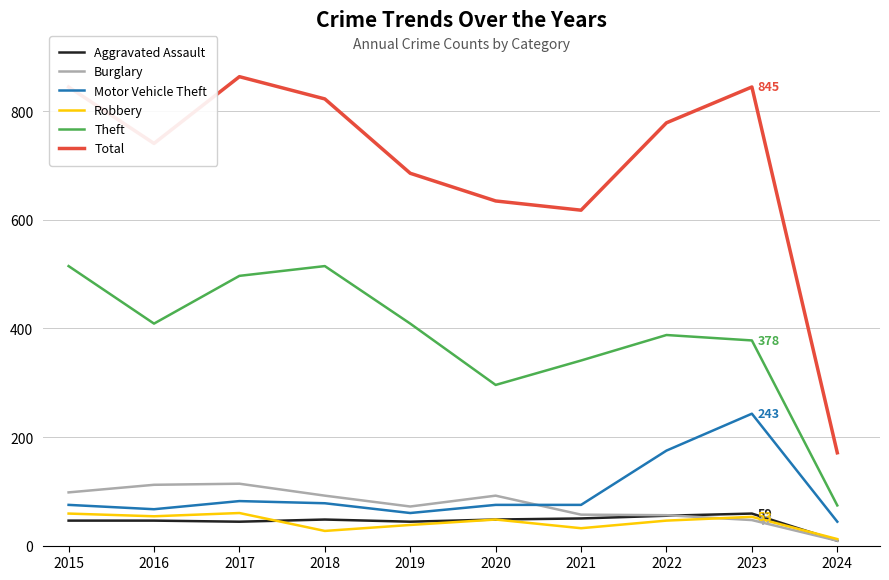

Which series has the largest total across all categories?

Total